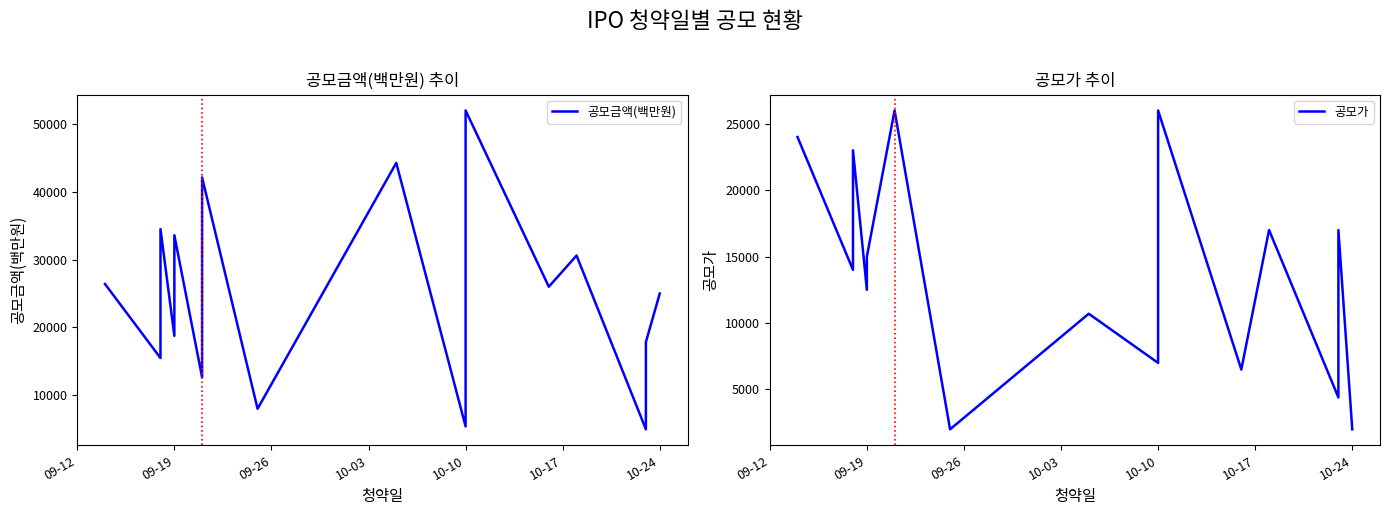

Which has a higher value, 09-26 or 14?

09-26